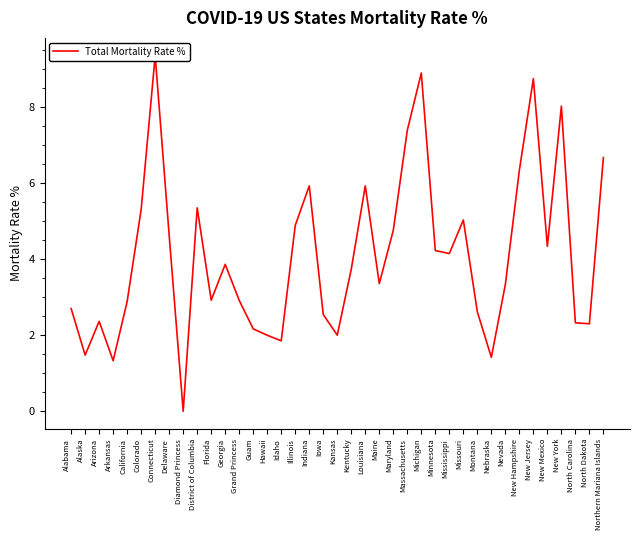

What is the label of the 5th point from the left?

California